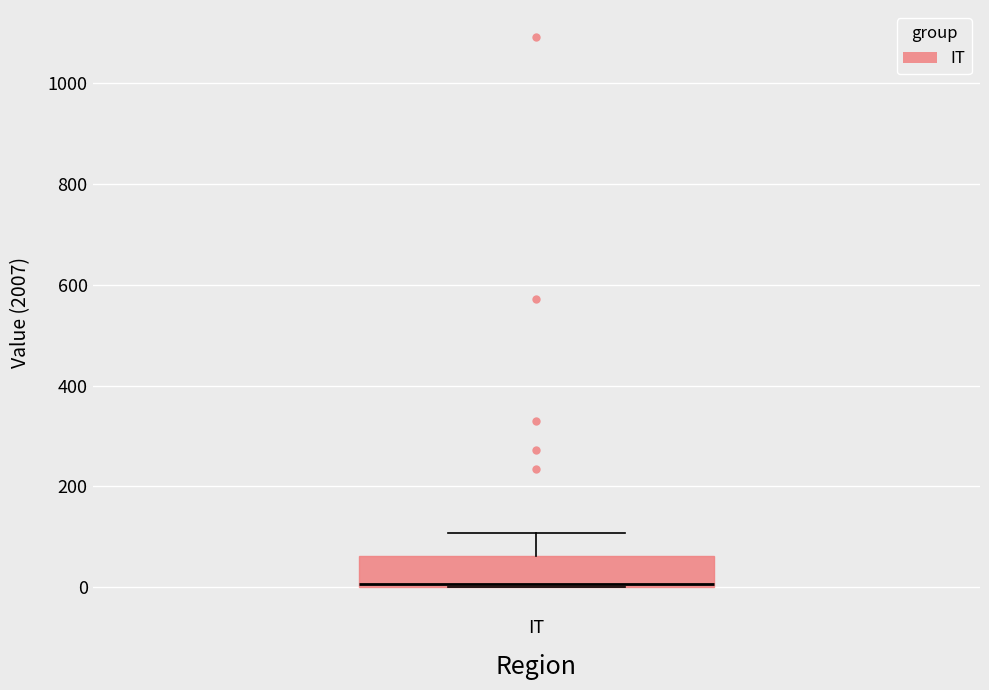

Transcribe this box plot: give where the median line is, the range the box spans, and where the two whiskers end, as read against the y-axis. The values are not printed on the chart, so give them approximately, as read against the axis.

median 0 (just above the box's lower edge), box 0 to 60, whiskers 0 to 100